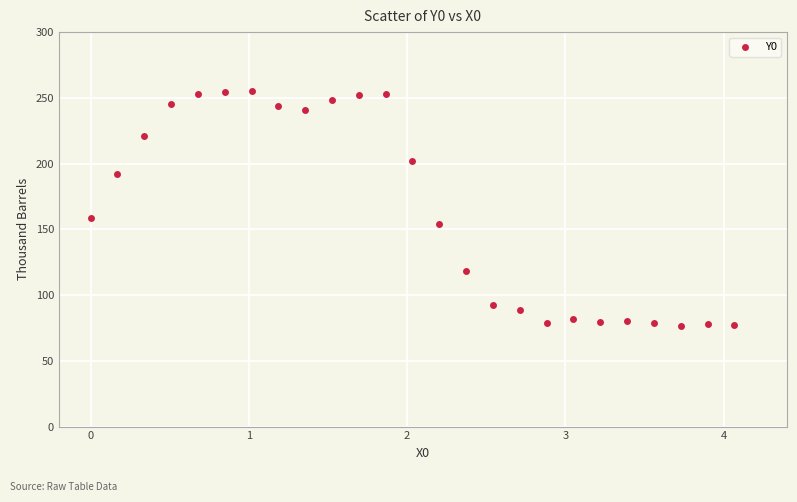

What Y value in the scatter plot is closest to 165?

158.4